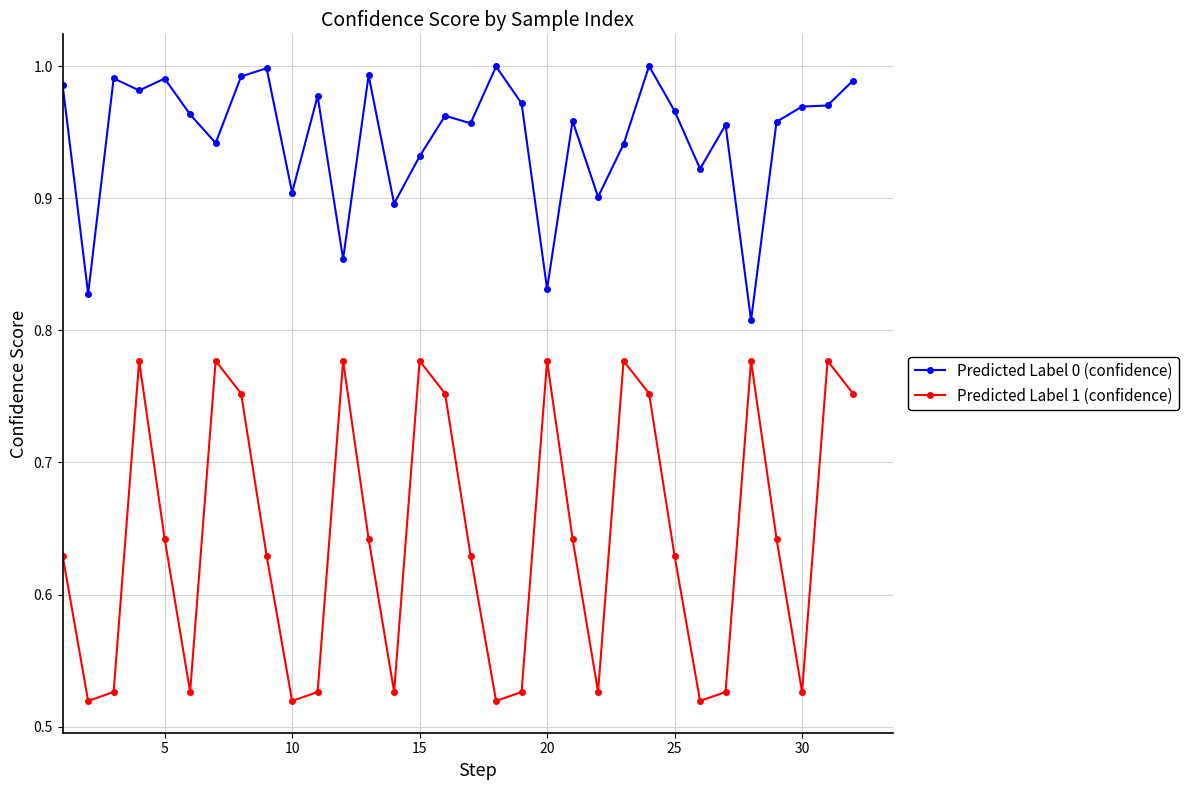

Rank the series by their maximum value, from highest to lowest.

Predicted Label 0 (confidence), Predicted Label 1 (confidence)